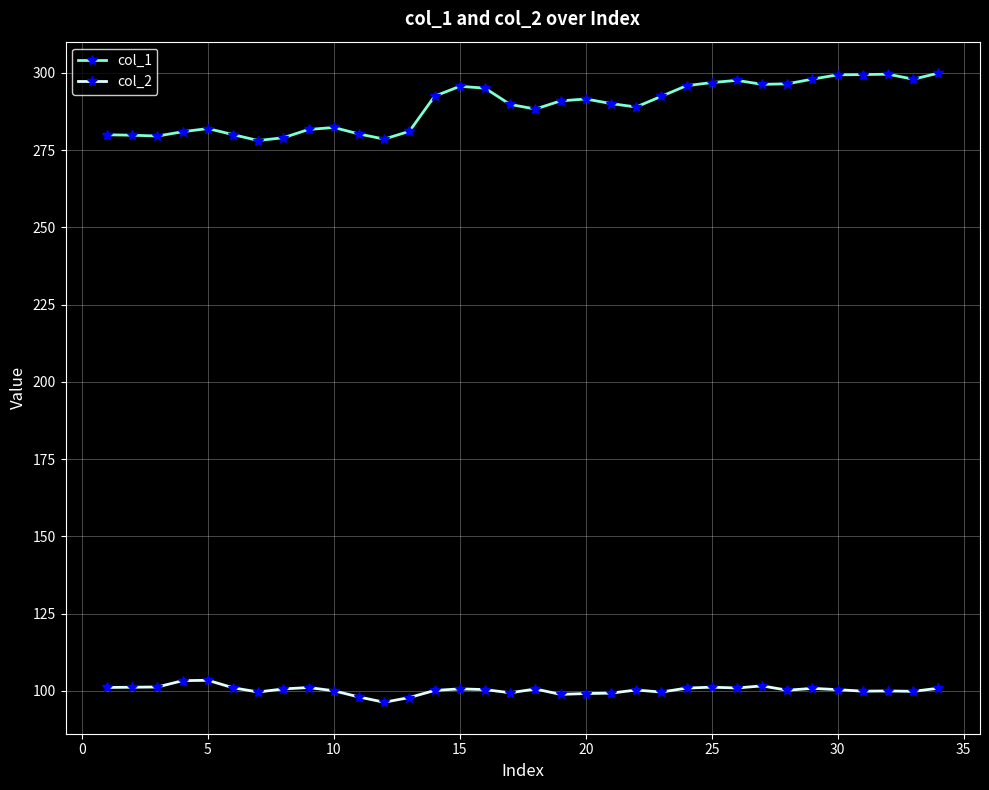

What is the difference between the maximum and minimum values in the col_2 series?

7.1